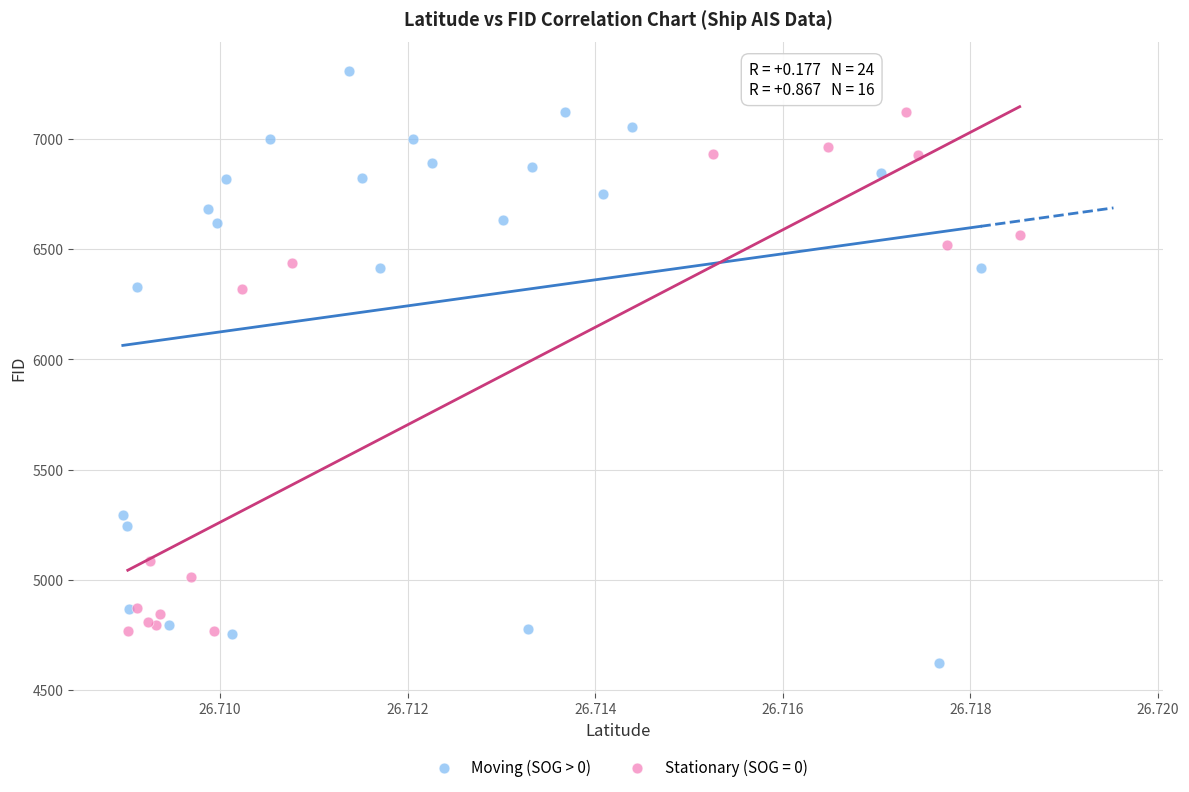

Which series contains the highest Y value?

Moving (SOG > 0)